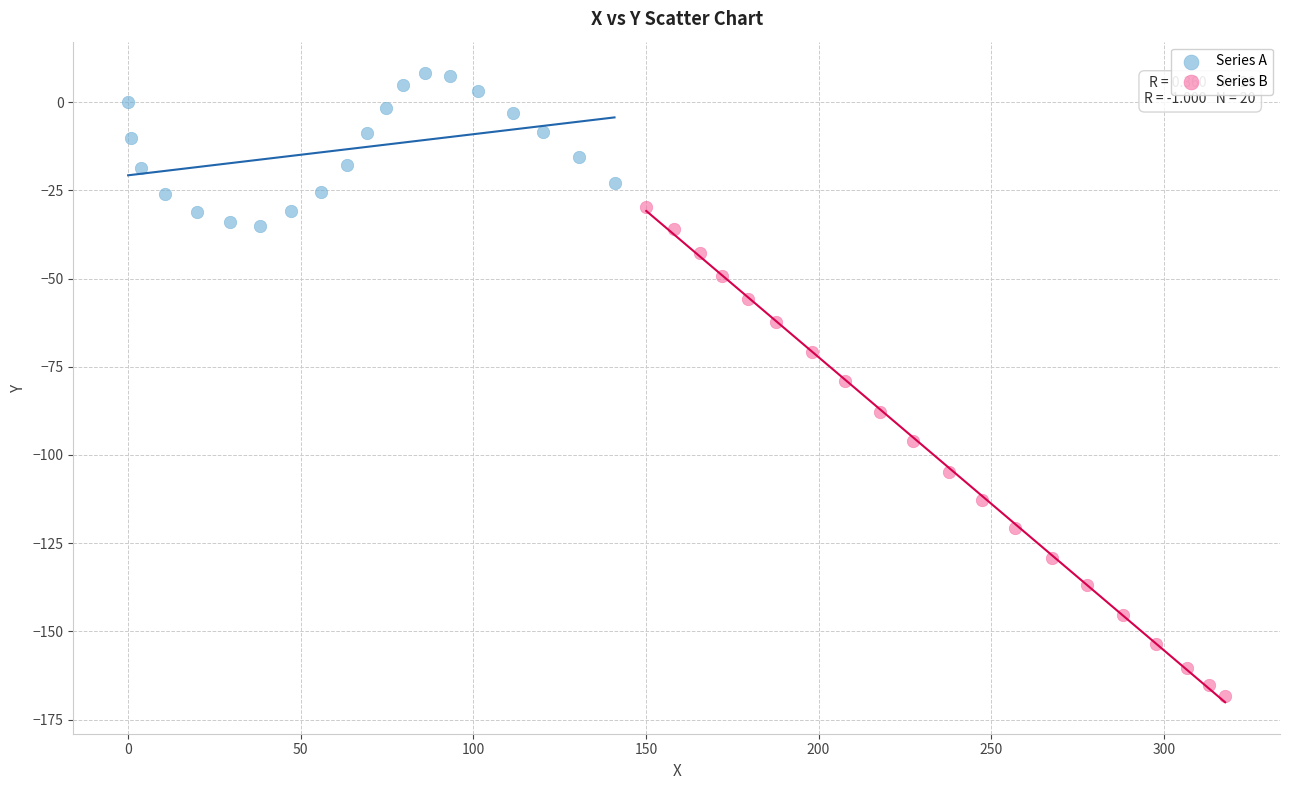

Which series reaches the maximum Y coordinate?

Series A